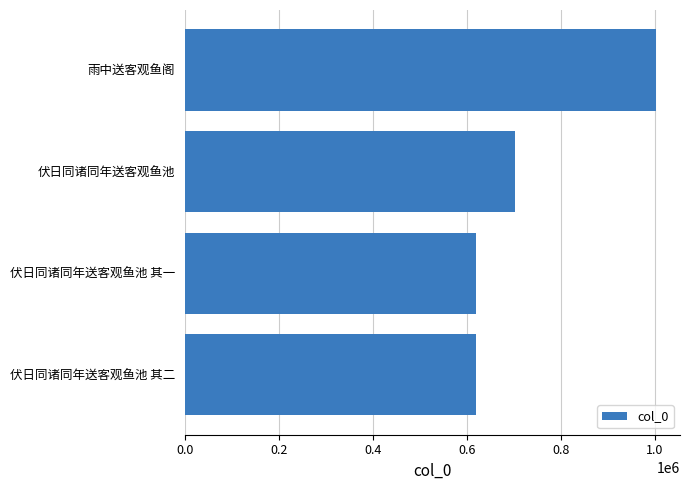

What is the difference between the maximum and second lowest values?

383588